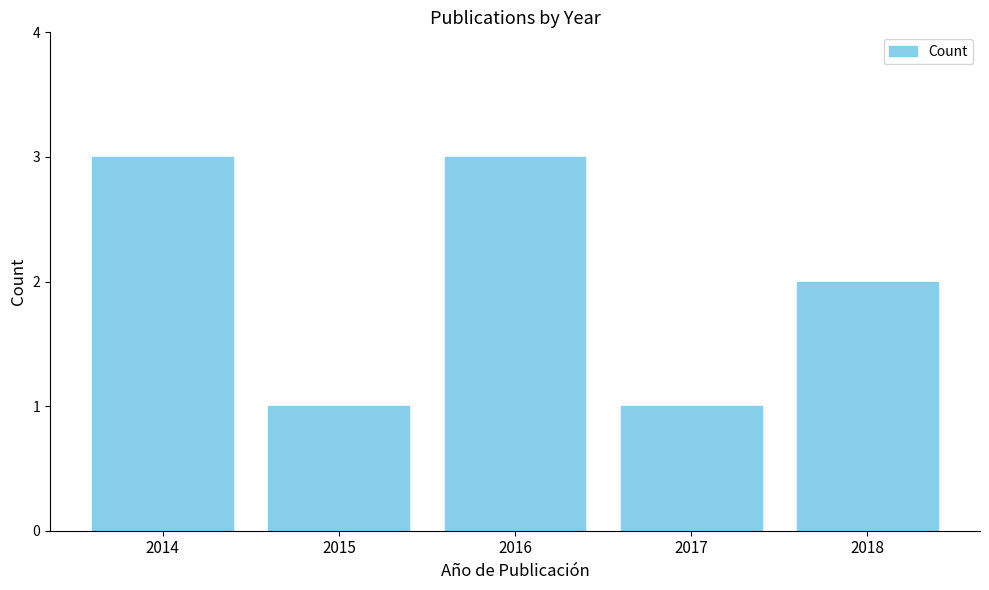

At which label does the data first exceed 2?

2014